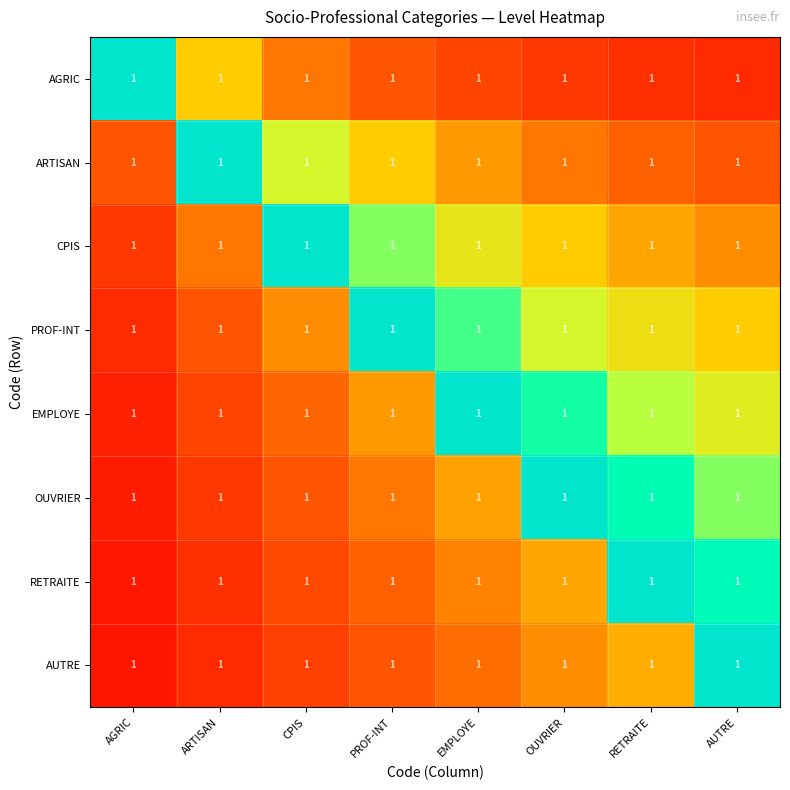

Count the number of data series in this chart.

8